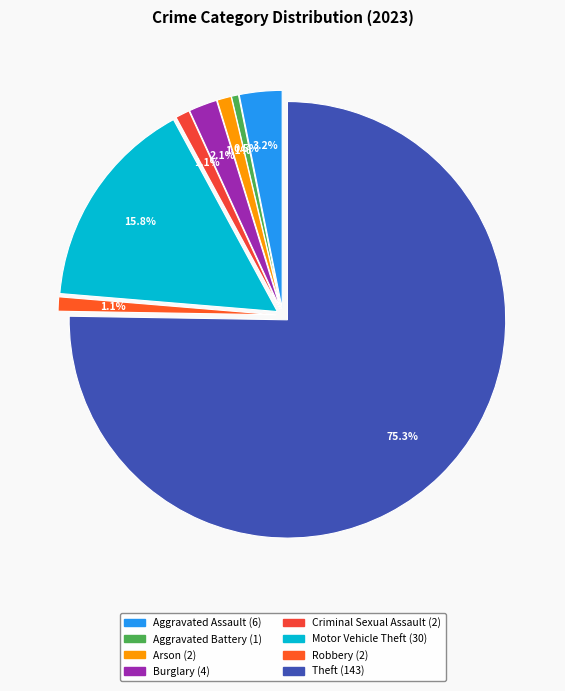

To the nearest percent, what is the average slice percentage?

12%